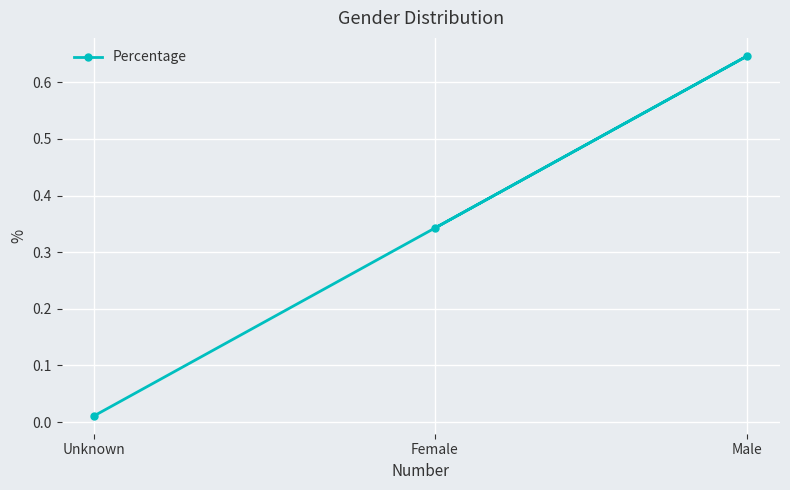

True or false: the data shows 0.3 at Female.

True